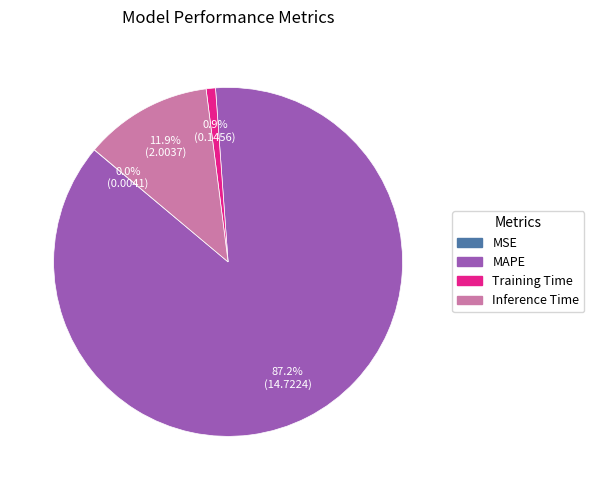

Which category accounts for the majority?

MAPE